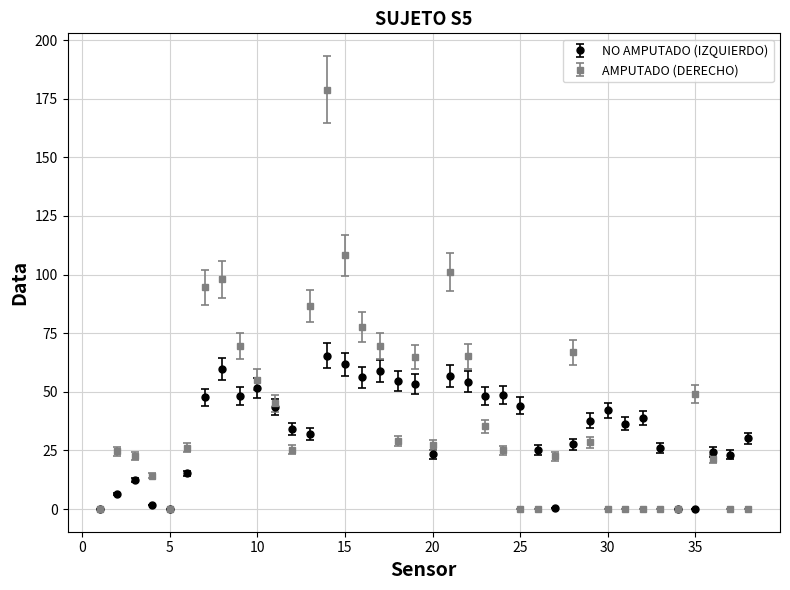

What is the value of the NO AMPUTADO (IZQUIERDO) point at the 21st from the left?

56.8